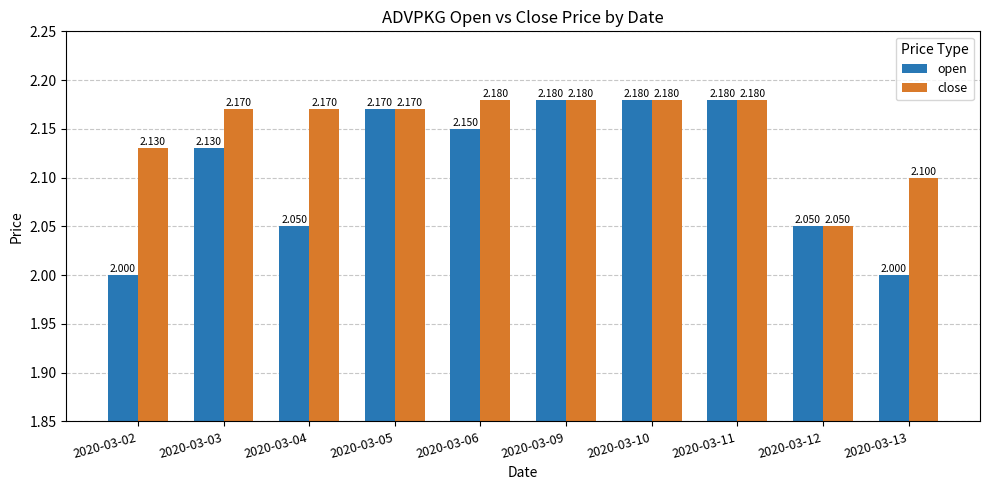

List the series in order of their overall mean, lowest first.

open, close